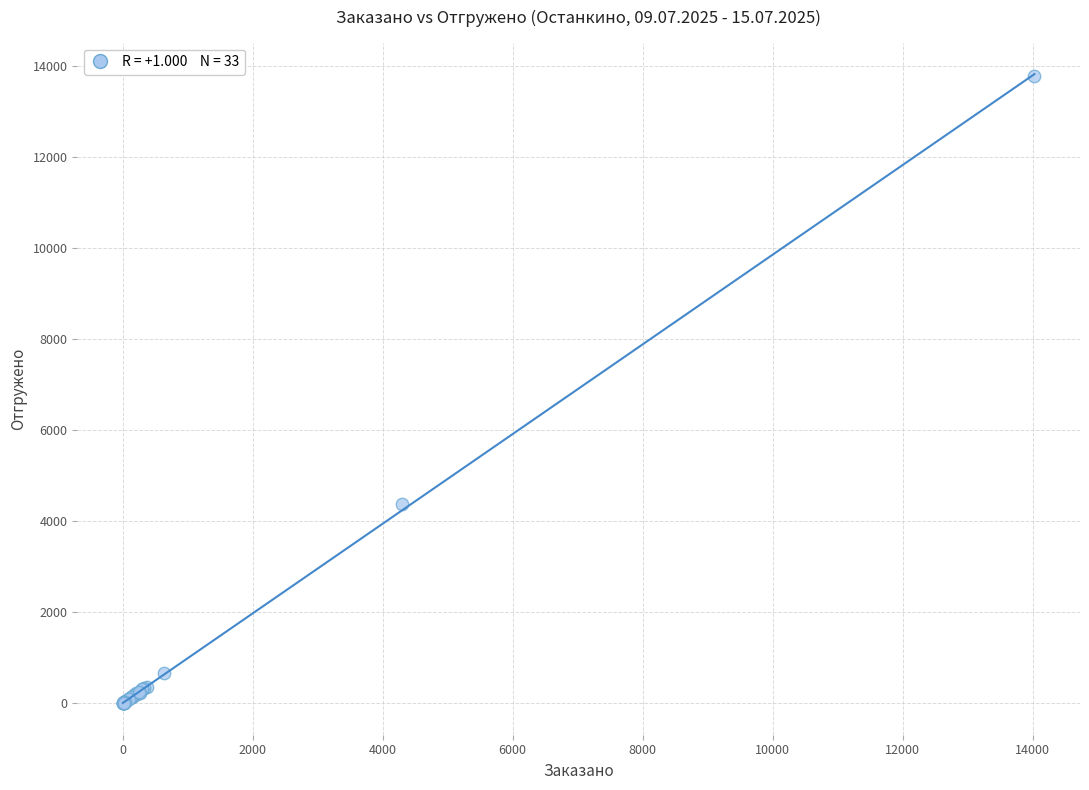

What Y value in the scatter plot is closest to 6888?

4382.4